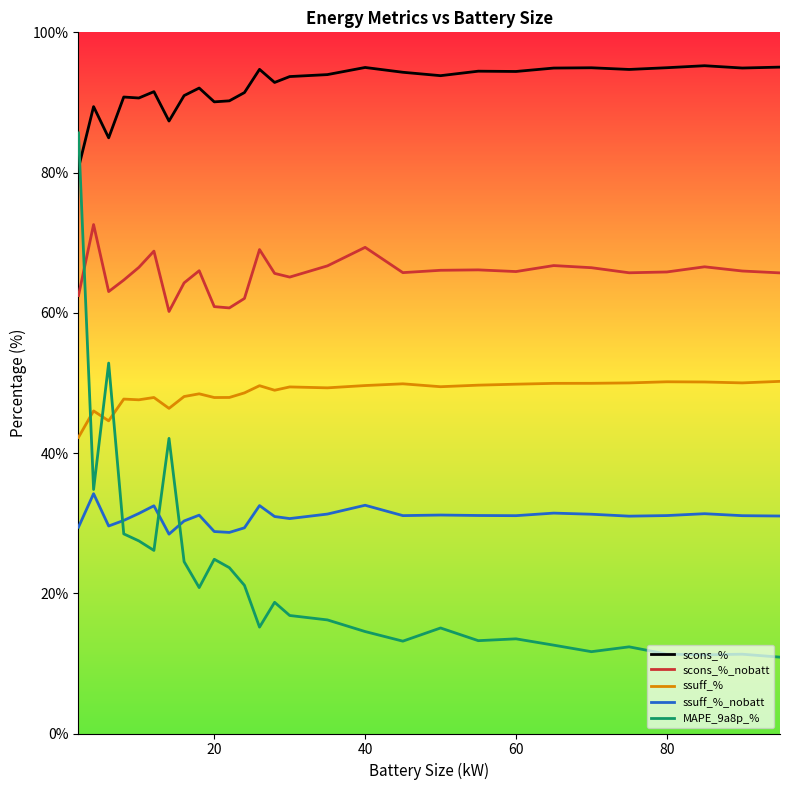

Which series has the largest total across all categories?

scons_%